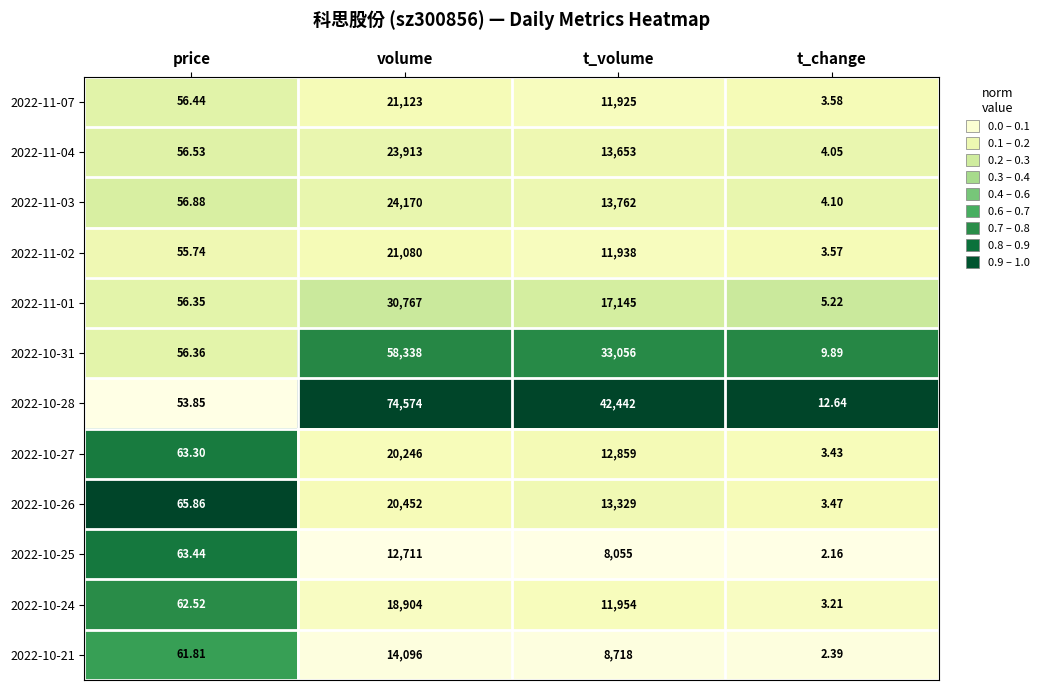

How many series are shown in this chart?

12